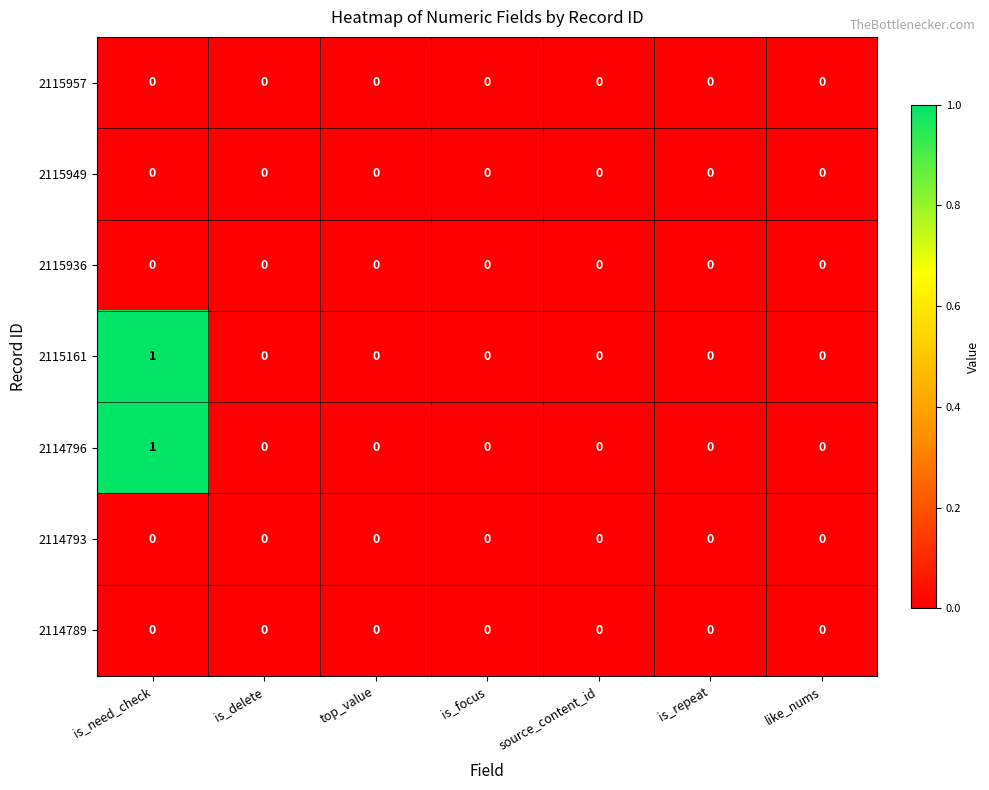

Which category has the highest value in the 2115161 series?

is_need_check